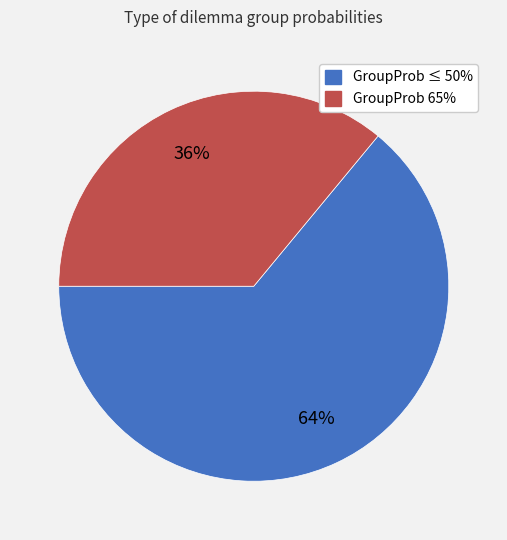

Count the number of slices in the pie.

2